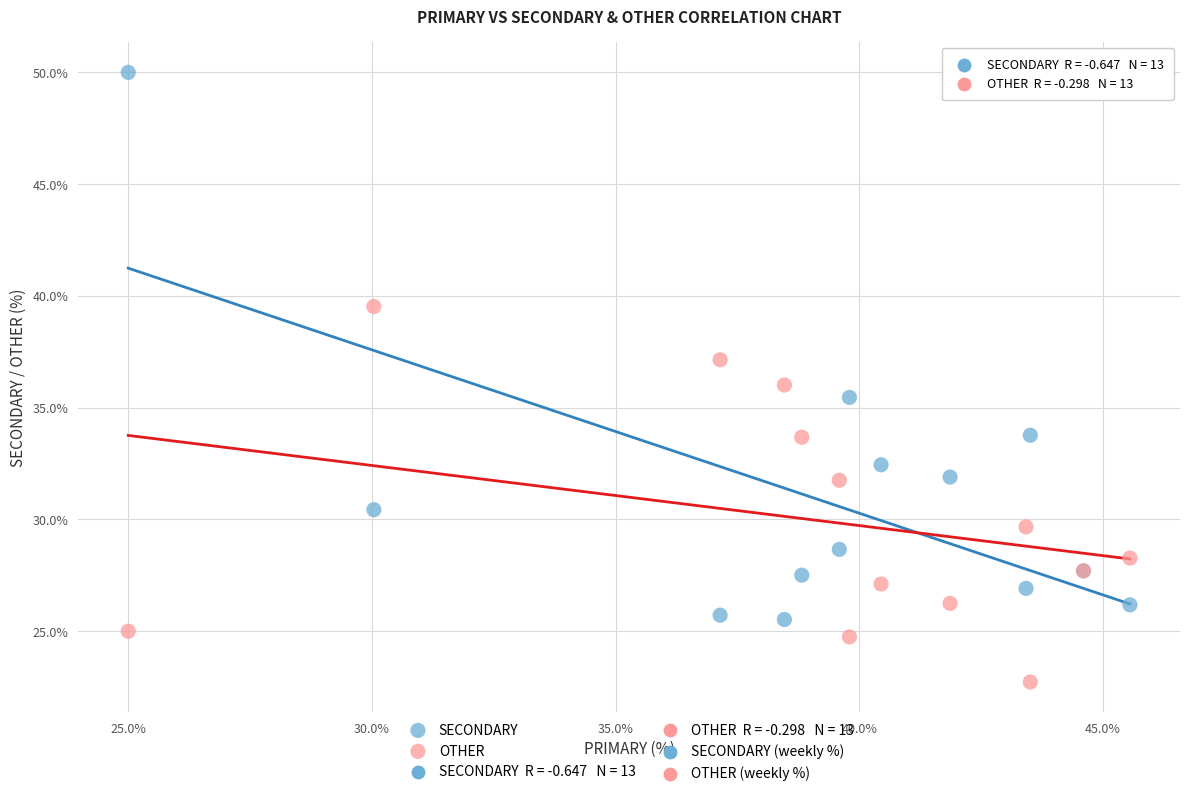

Which series has the largest Y range (max minus min)?

SECONDARY